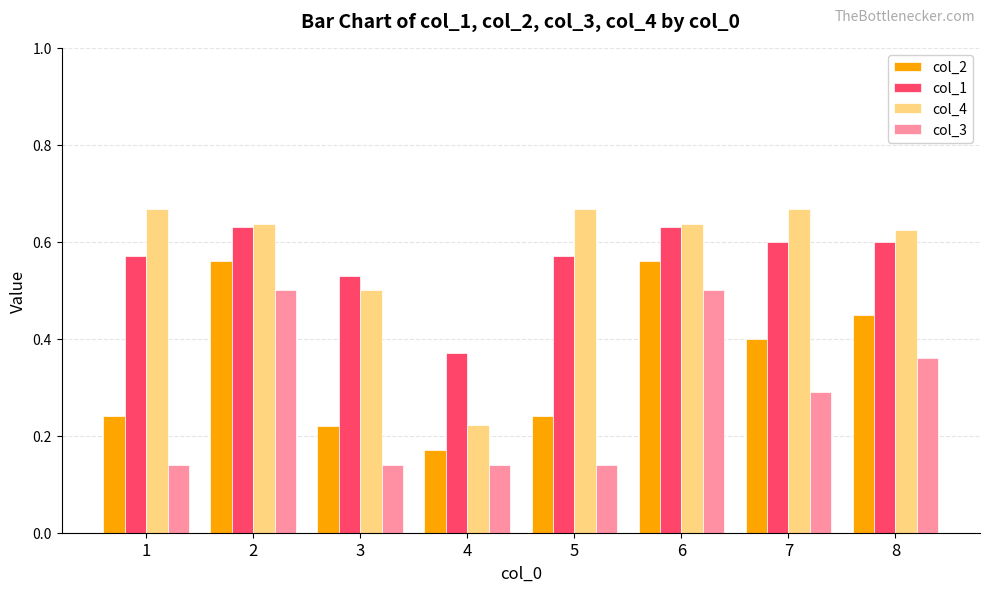

Which category has the lowest value in the col_1 series?

4